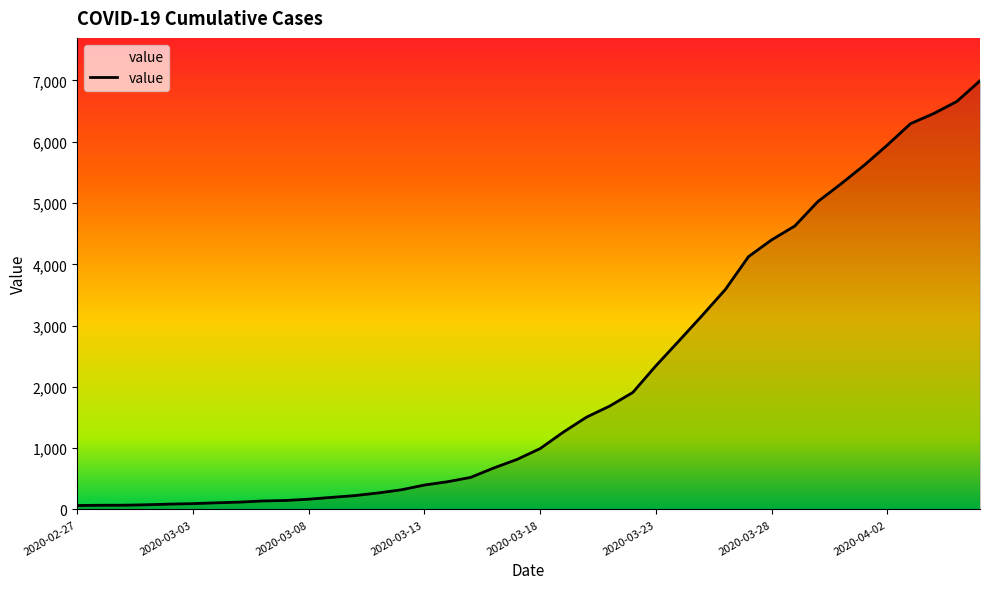

What is the greatest value displayed?

6995